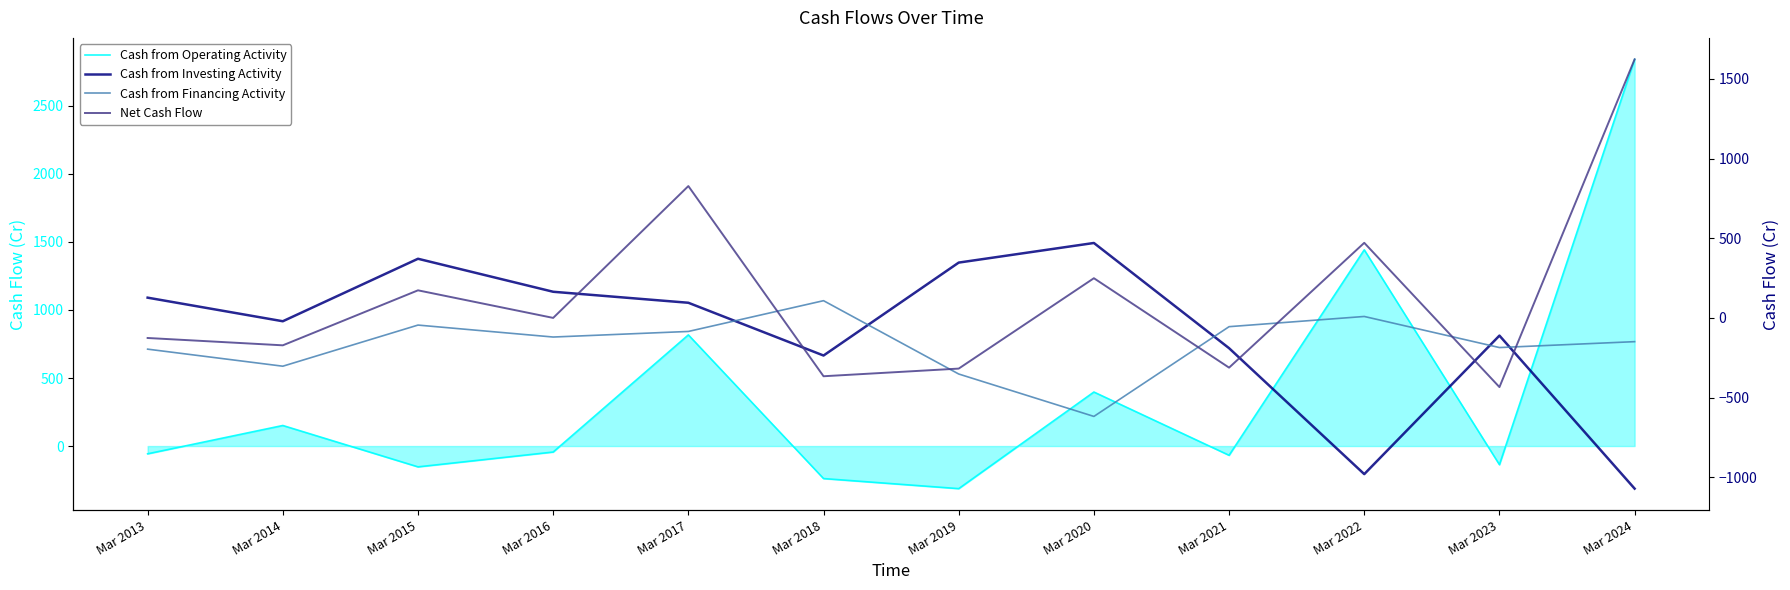

After their last crossing, which series has the higher values: Cash from Financing Activity or Cash from Investing Activity?

Cash from Financing Activity